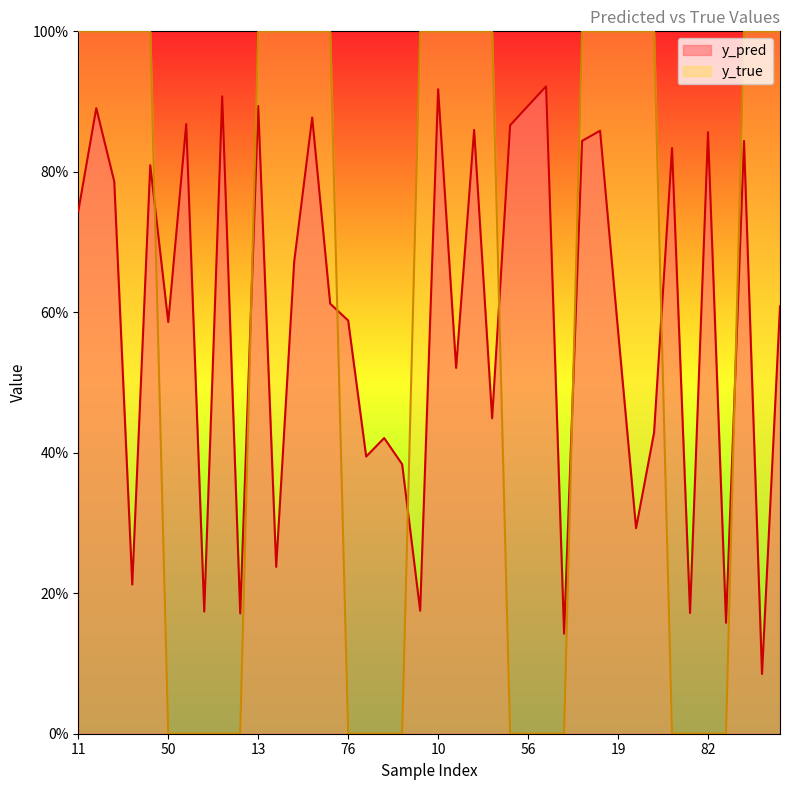

Reading left to right, what are all the values shown in this chart?

y_pred: 0.7	0.9	0.8	0.2	0.8	0.6	0.9	0.2	0.9	0.2	0.9	0.2	0.7	0.9	0.6	0.6	0.4	0.4	0.4	0.2	0.9	0.5	0.9	0.4	0.9	0.9	0.9	0.1	0.8	0.9	0.6	0.3	0.4	0.8	0.2	0.9	0.2	0.8	0.1	0.6
y_true: 1.0	1.0	1.0	1.0	1.0	0.0	0.0	0.0	0.0	0.0	1.0	1.0	1.0	1.0	1.0	0.0	0.0	0.0	0.0	1.0	1.0	1.0	1.0	1.0	0.0	0.0	0.0	0.0	1.0	1.0	1.0	1.0	1.0	0.0	0.0	0.0	0.0	1.0	1.0	1.0